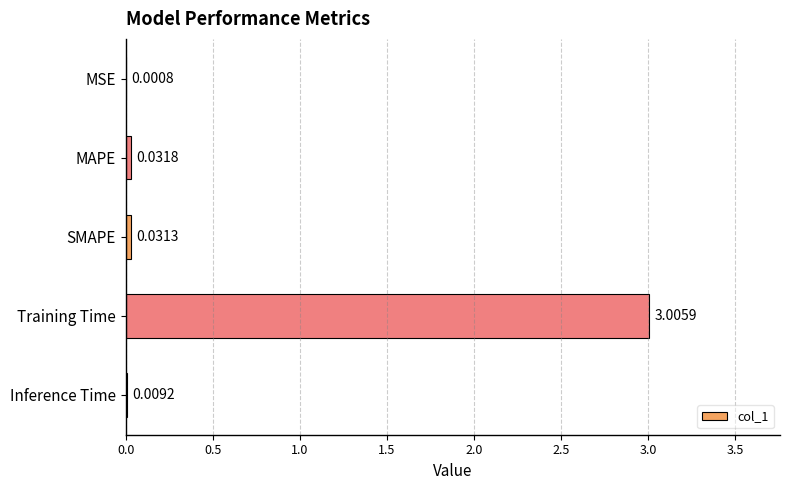

Where is the data nearest to the value 1?

MAPE